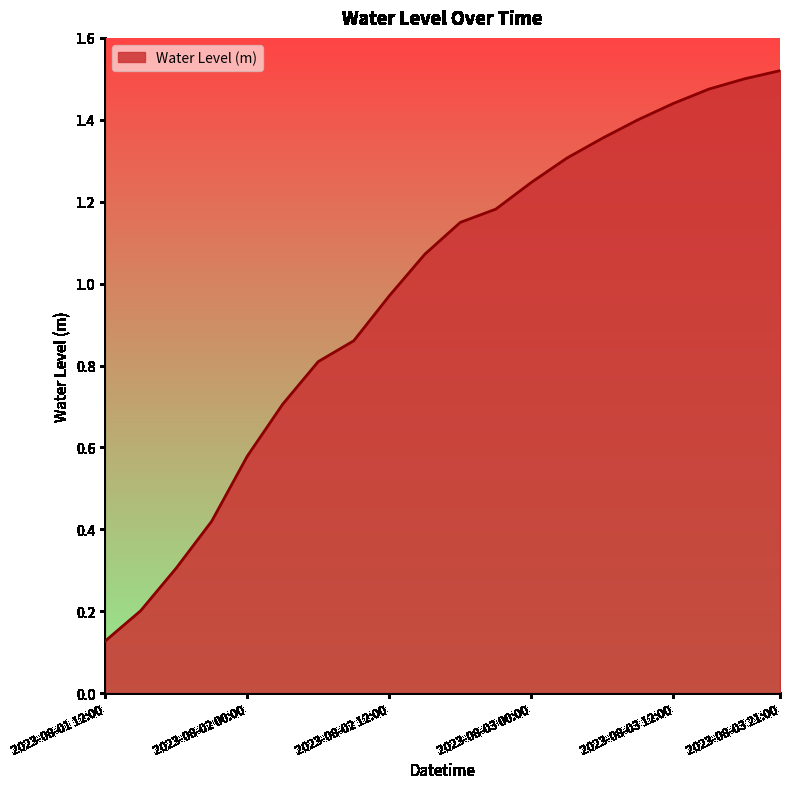

List the labels in order of value, smallest first.

2023-08-01 12:00, 2023-08-01 15:00, 2023-08-01 18:00, 2023-08-01 21:00, 2023-08-02 00:00, 2023-08-02 03:00, 2023-08-02 06:00, 2023-08-02 09:00, 2023-08-02 12:00, 2023-08-02 15:00, 2023-08-02 18:00, 2023-08-02 21:00, 2023-08-03 00:00, 2023-08-03 03:00, 2023-08-03 06:00, 2023-08-03 09:00, 2023-08-03 12:00, 2023-08-03 15:00, 2023-08-03 18:00, 2023-08-03 21:00